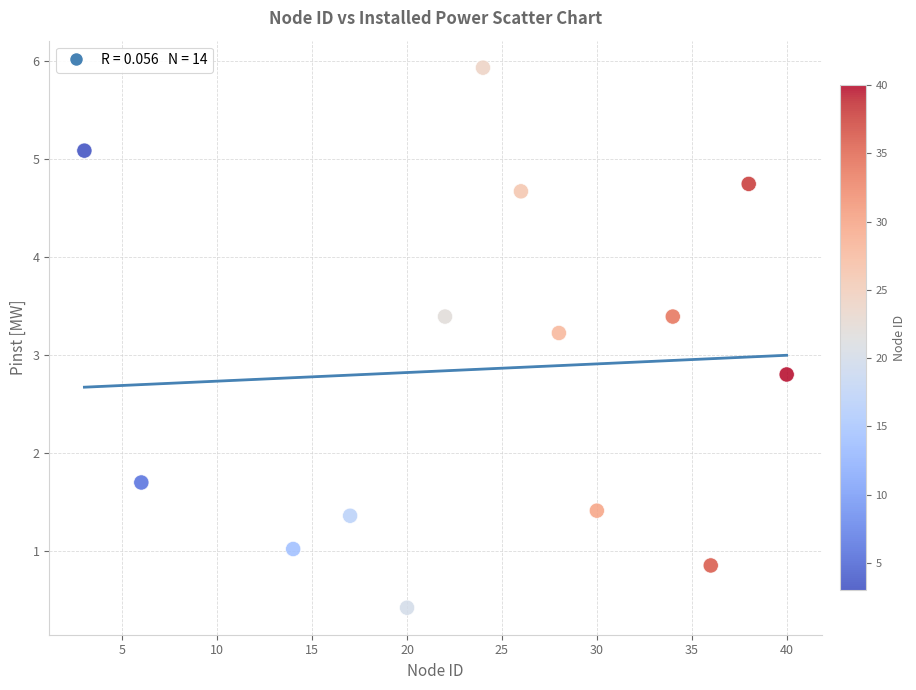

What is the range of Y values (max minus min)?

5.5